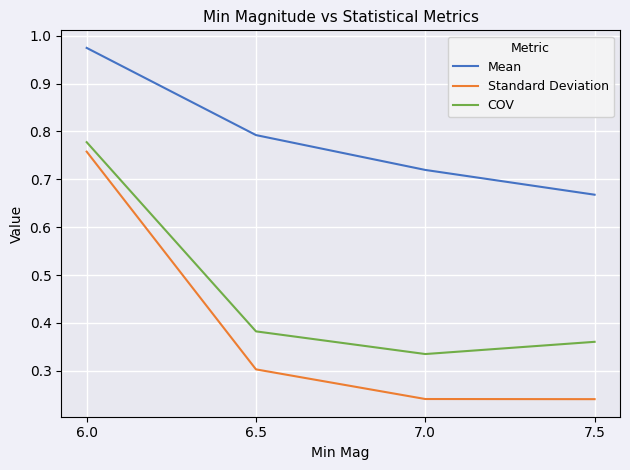

What is the difference between the Mean values at 7.5 and 7.0?

0.1